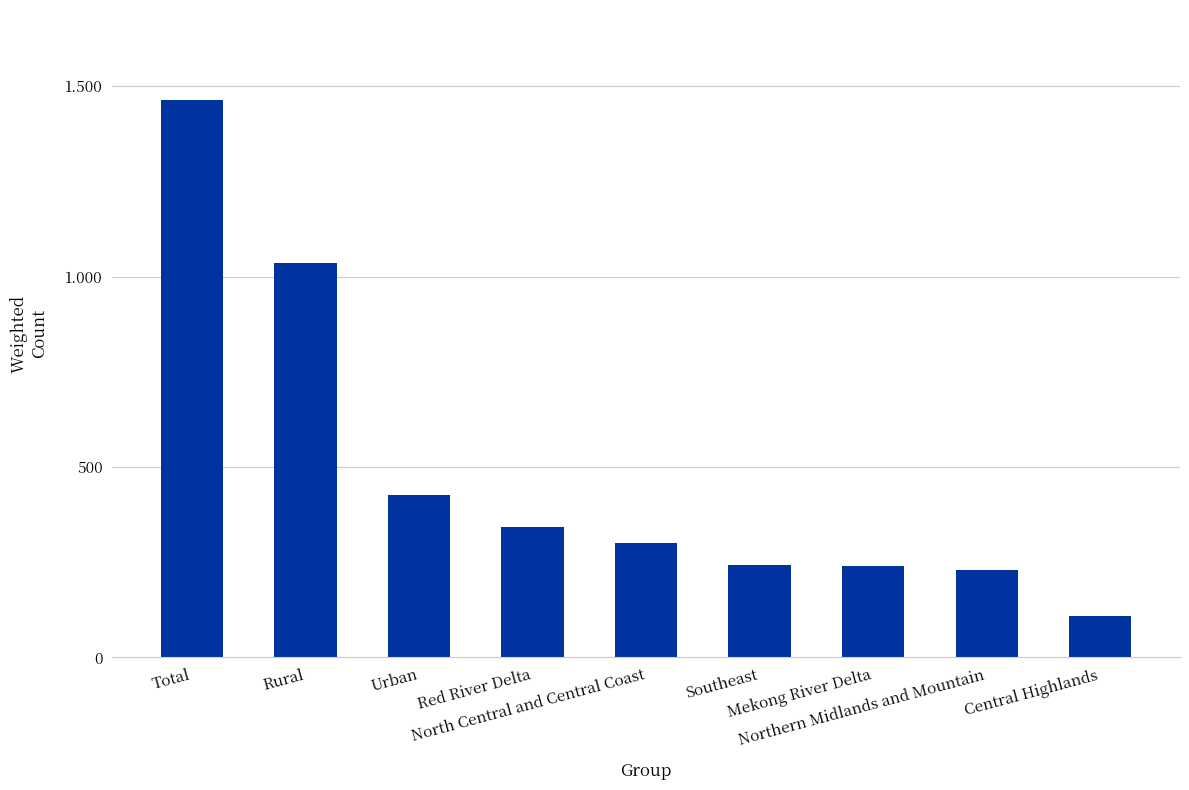

At which category does the chart reach its peak across all series?

Total